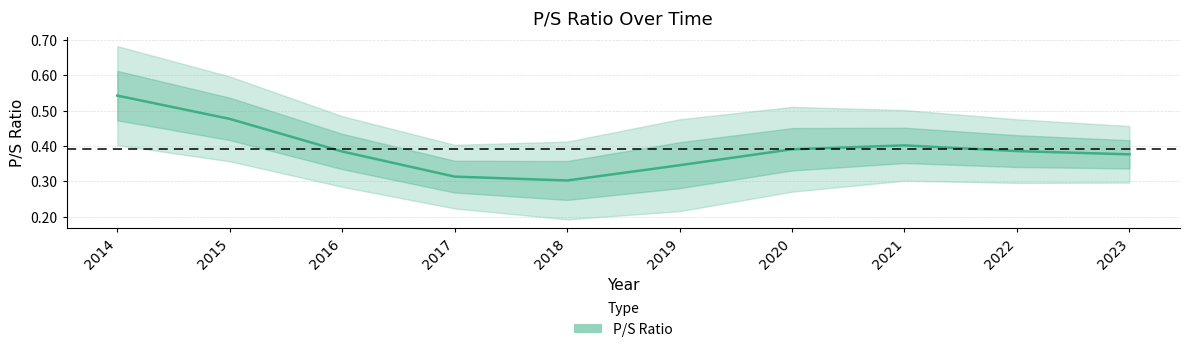

Where is the first local minimum?

2018